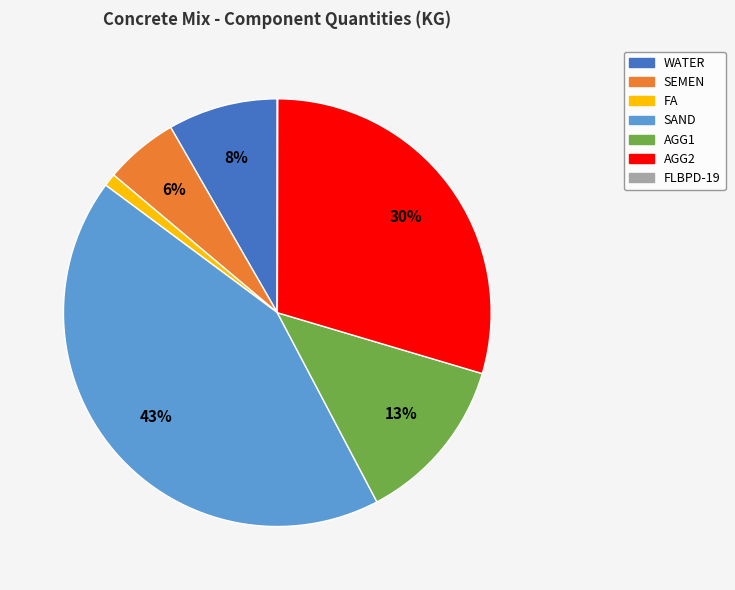

What is the ratio of the value at SAND to the value at AGG2?

1.4